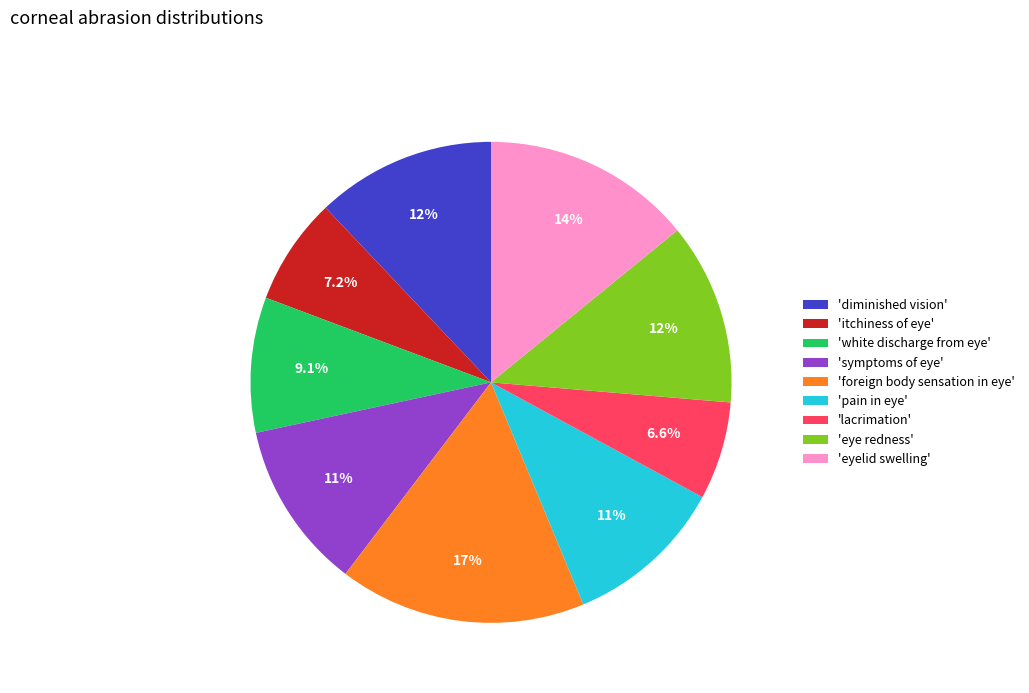

What percentage is NOT represented by 'eye redness'?

87.8%